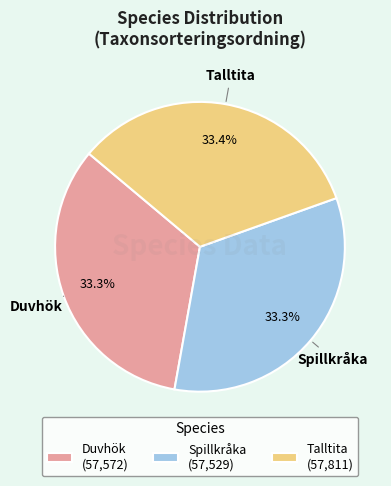

What portion of the pie excludes Spillkråka?

66.7%